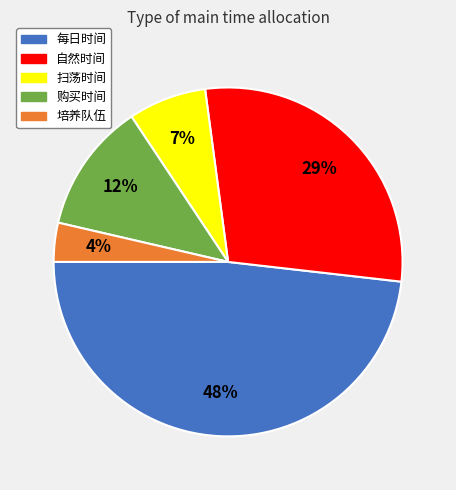

To the nearest percent, what percentage of the pie is 扫荡时间?

7%